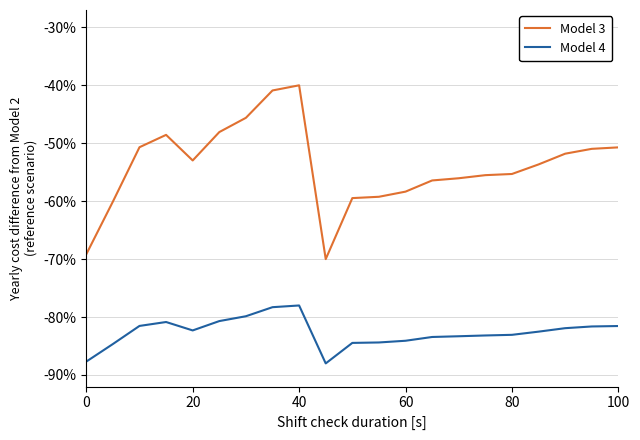

Rank the series by their average value, from highest to lowest.

Model 3, Model 4